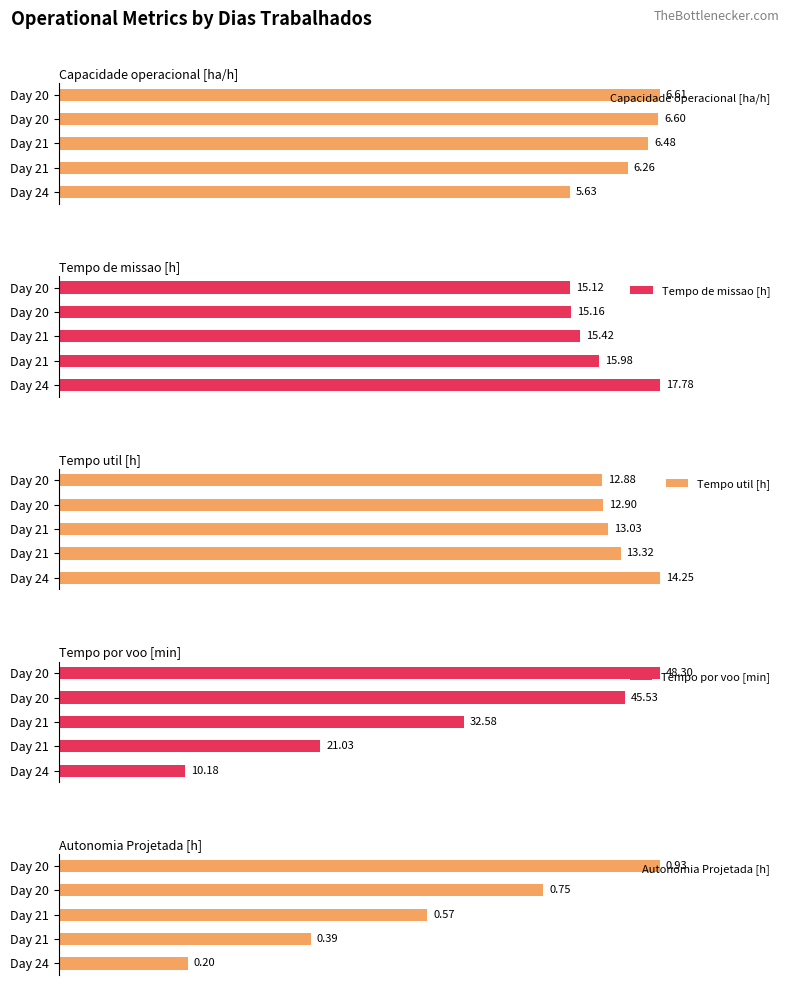

What is the difference between the highest and lowest values at Day 21?

52.7